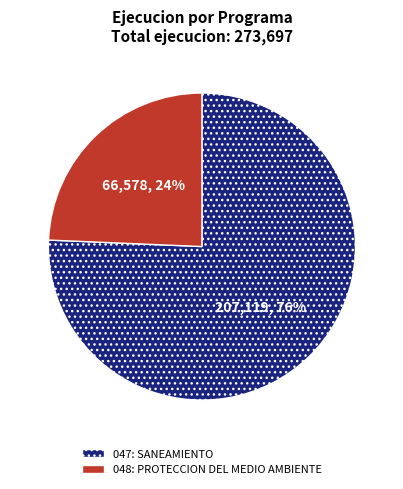

What is the smallest slice in the pie chart?

048: PROTECCION DEL MEDIO AMBIENTE